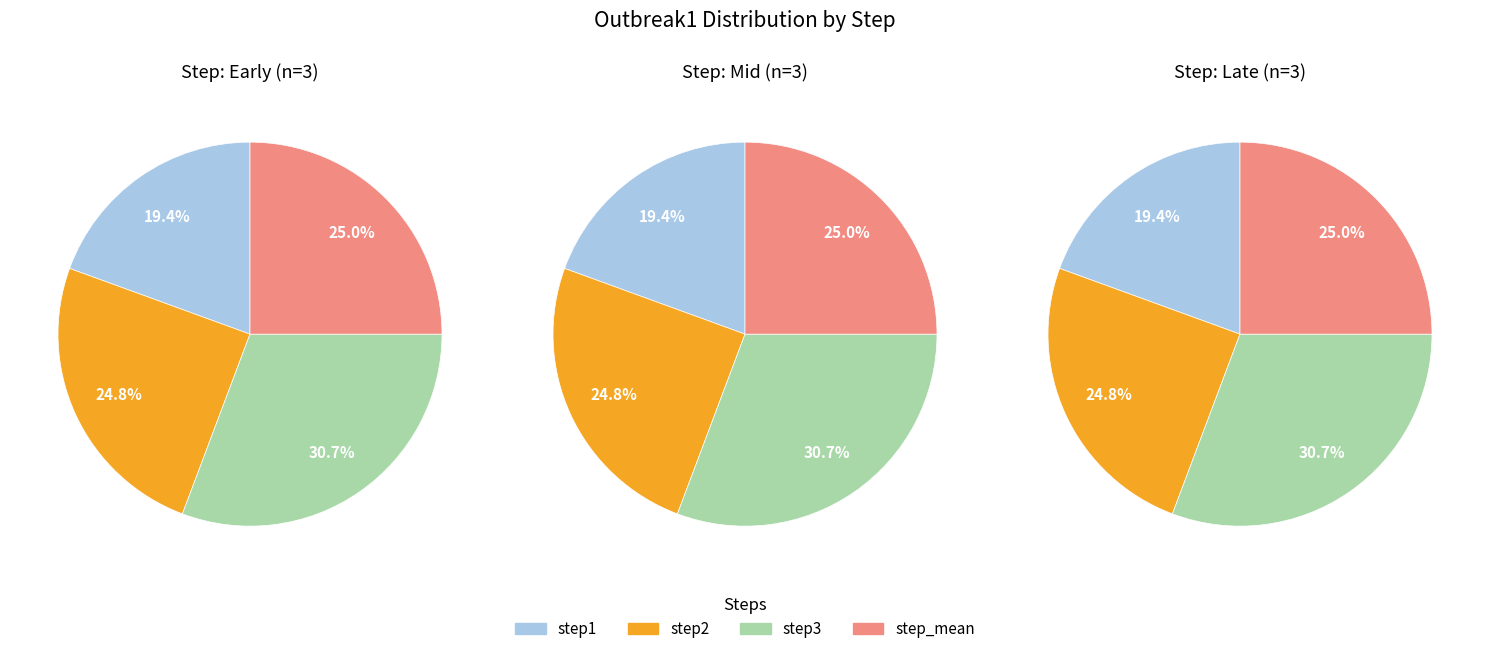

To the nearest percent, what is the difference between the largest and smallest slice percentages?

11%